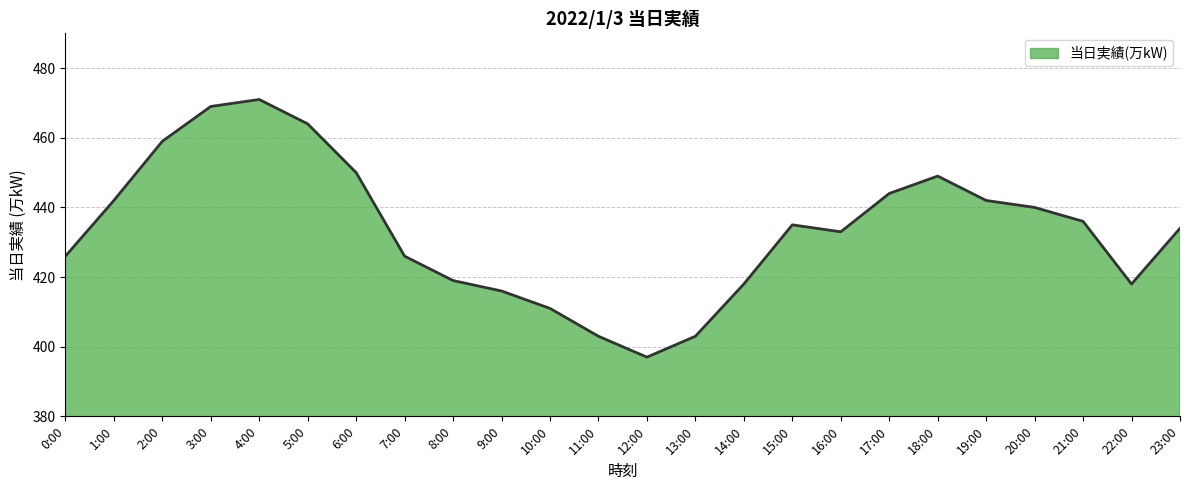

Read the value at 22:00.

418